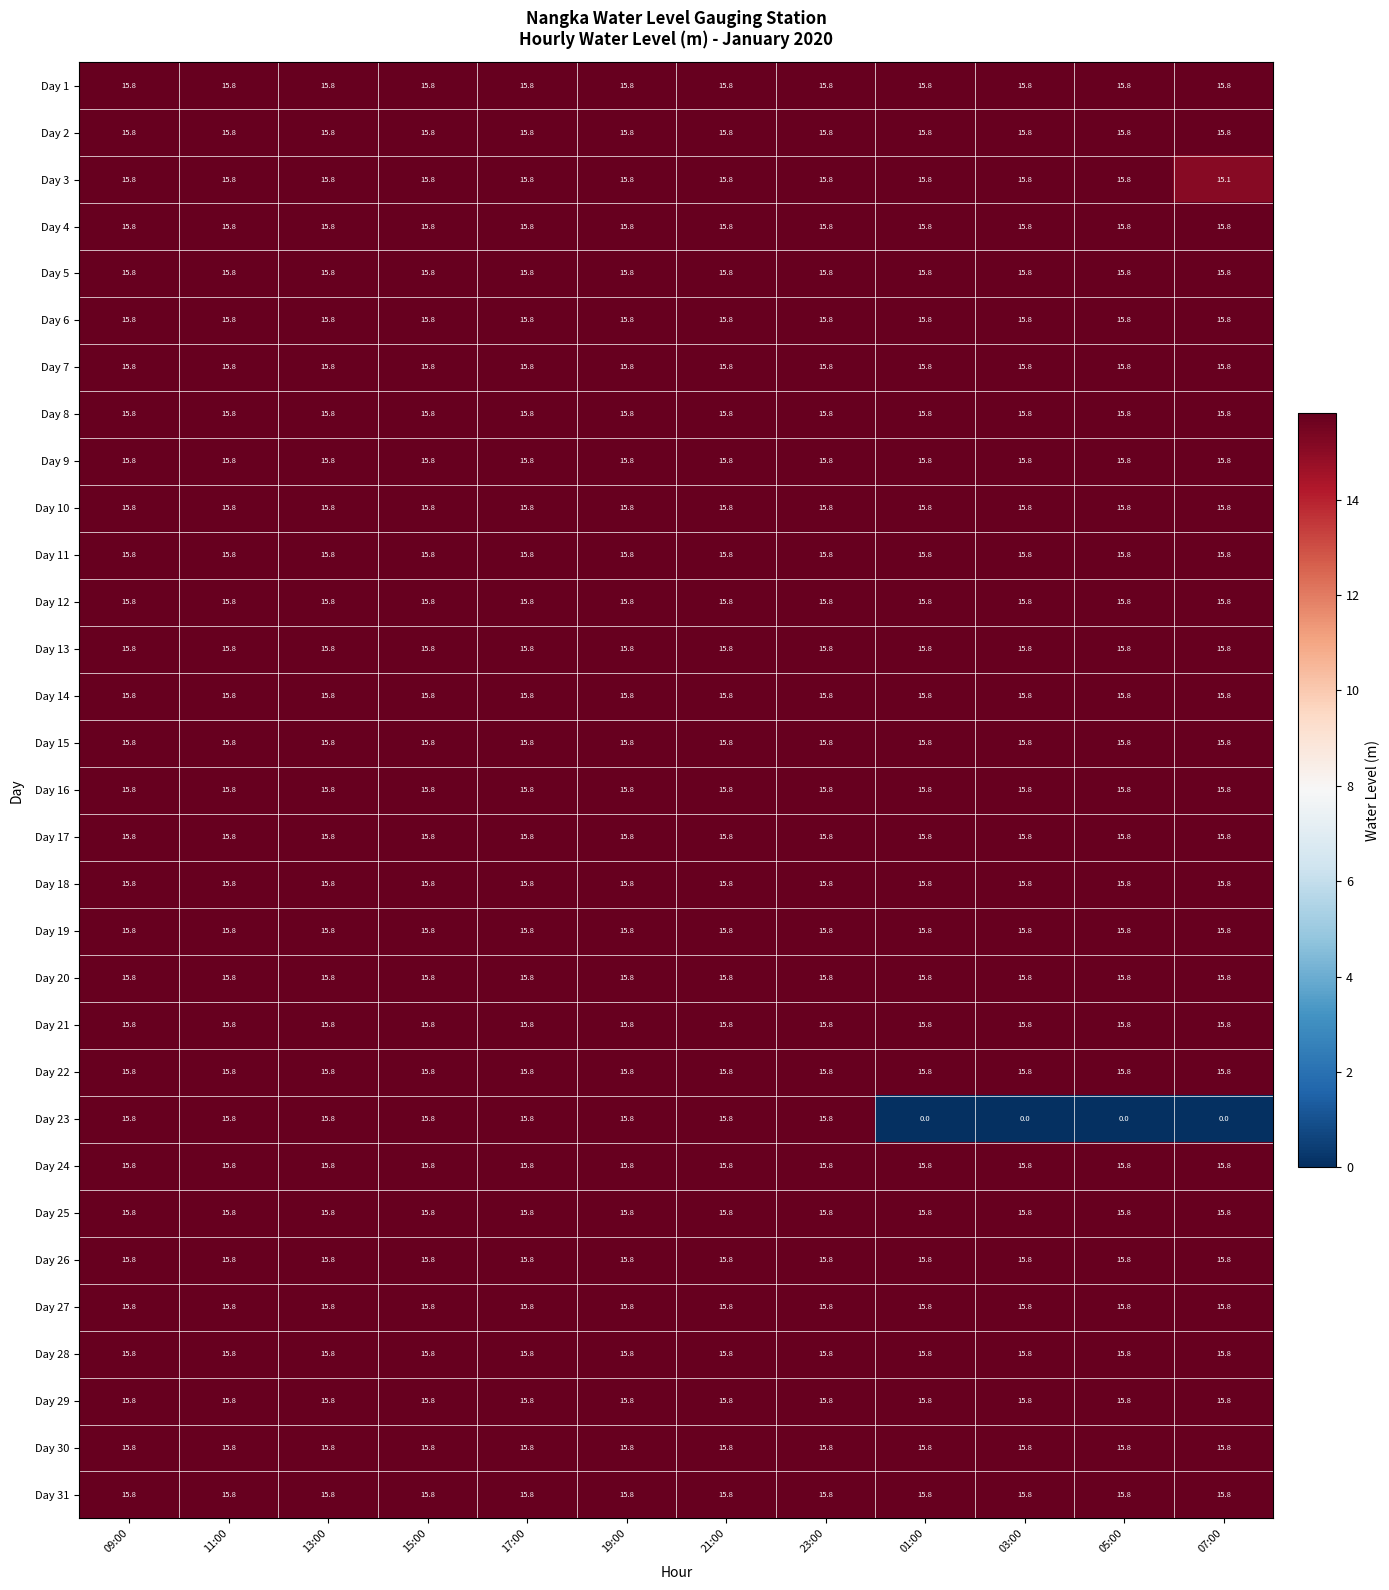

What is the spread (max minus min) of values at 03:00?

15.8